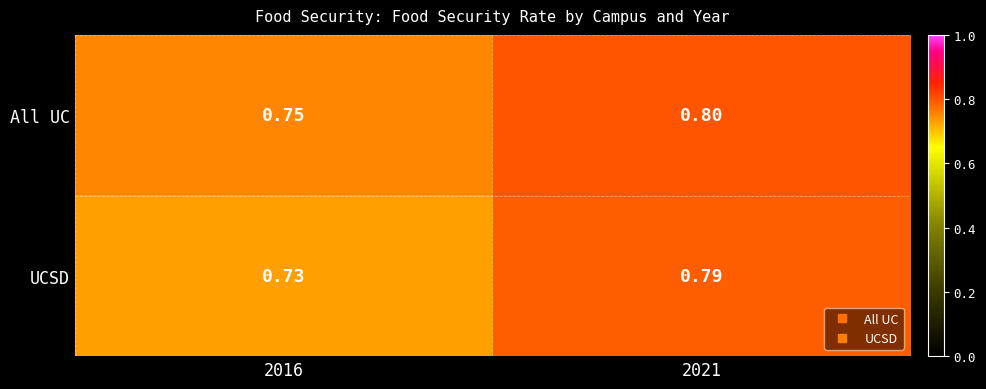

Which series has the largest range (max minus min)?

UCSD